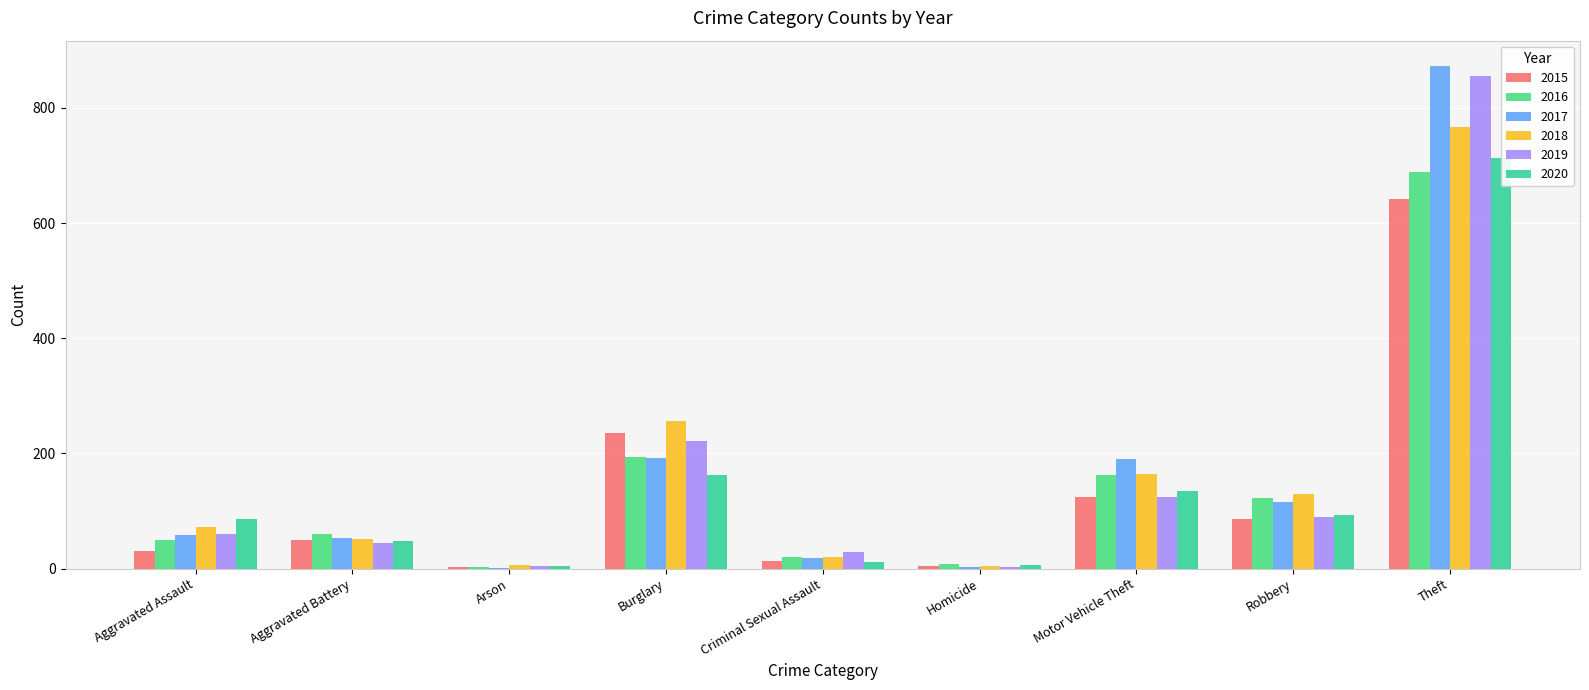

At which label is 2016 closest to 346?

Burglary